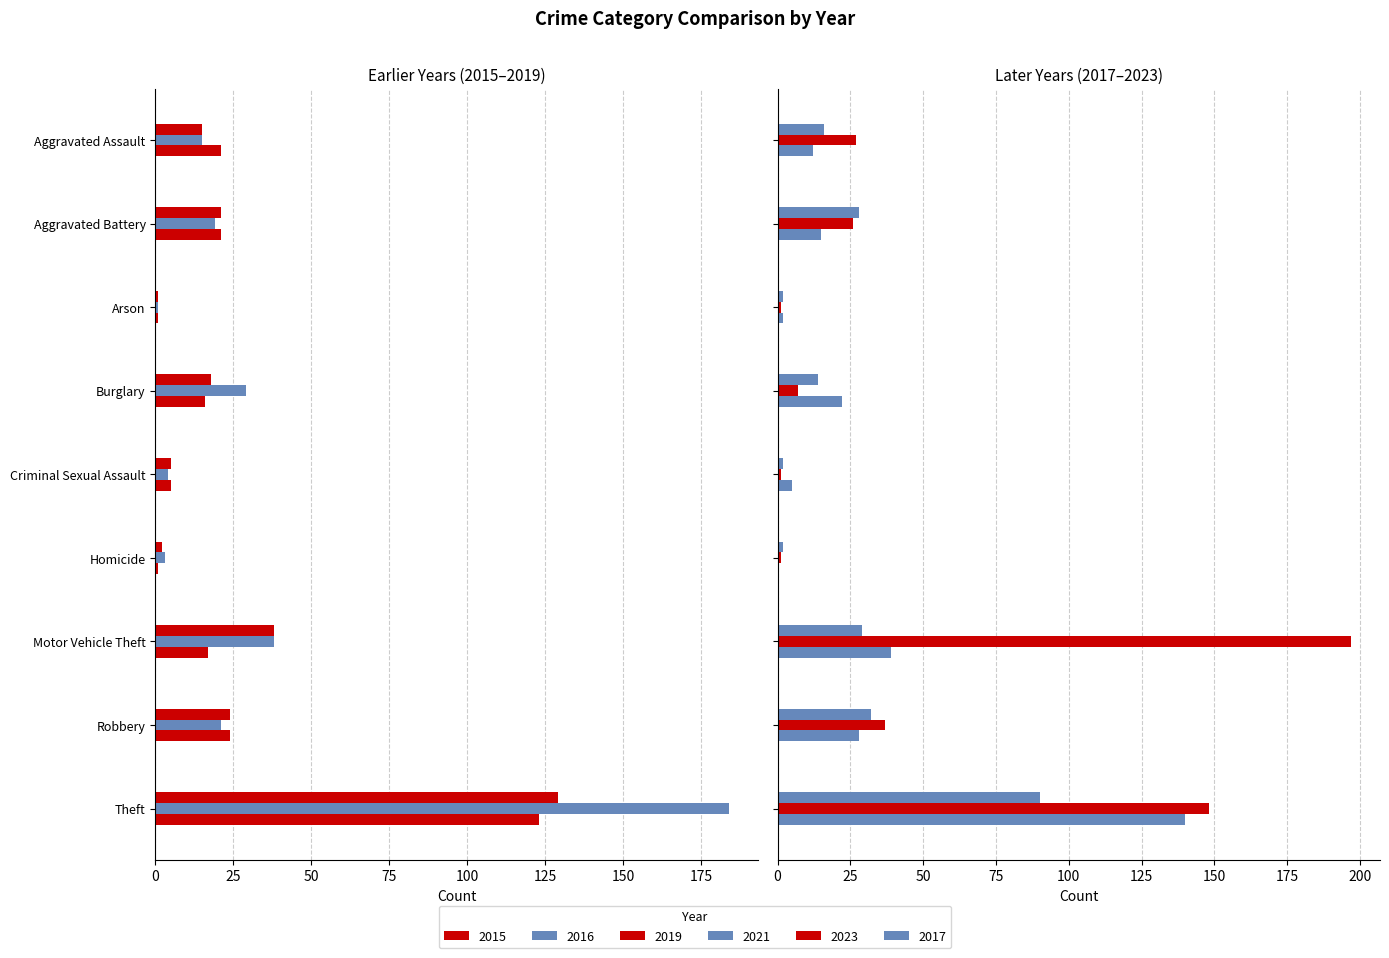

Which series has the largest total across all categories?

2023